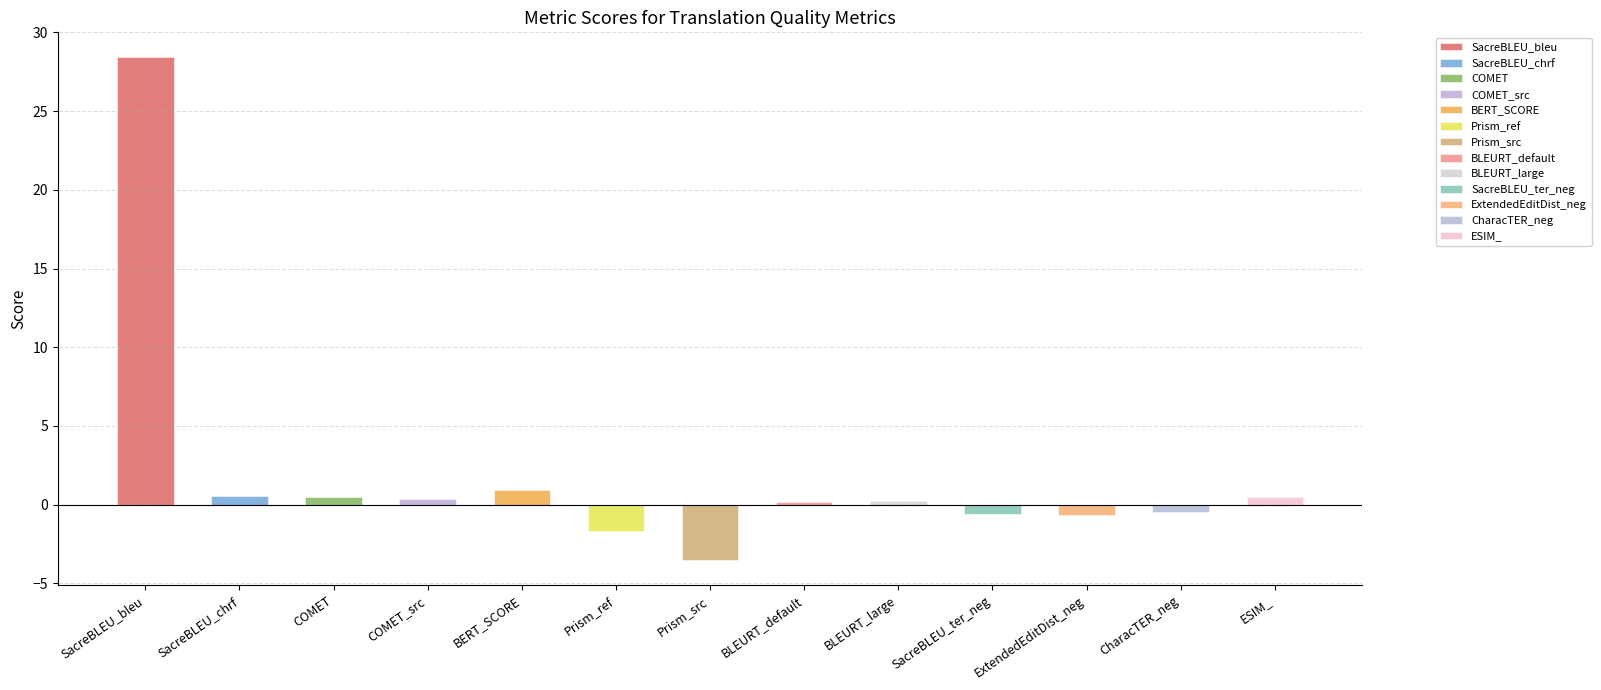

Read the value at ExtendedEditDist_neg.

-0.7